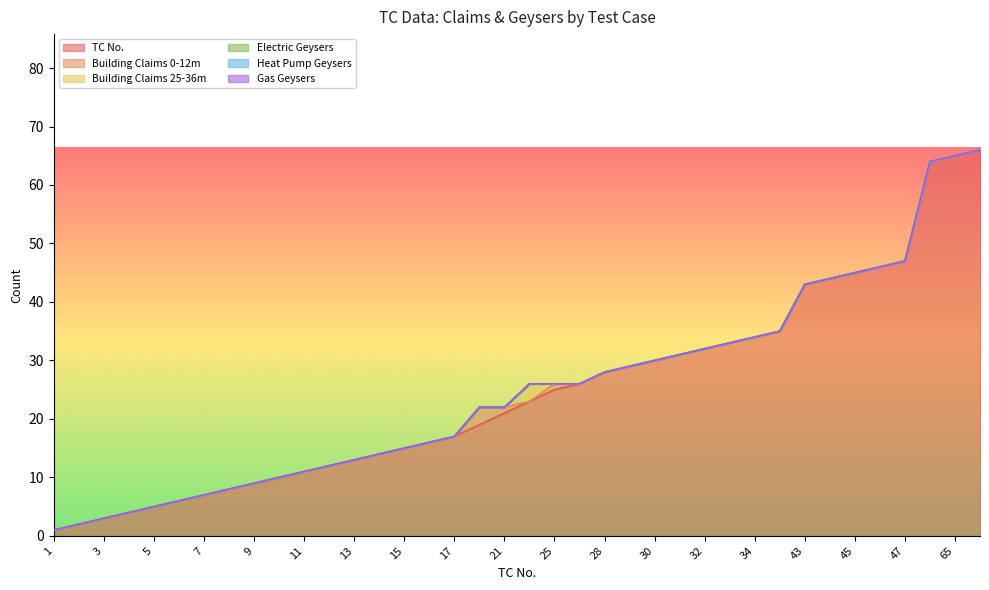

Between 28 and 29, which is larger?

29